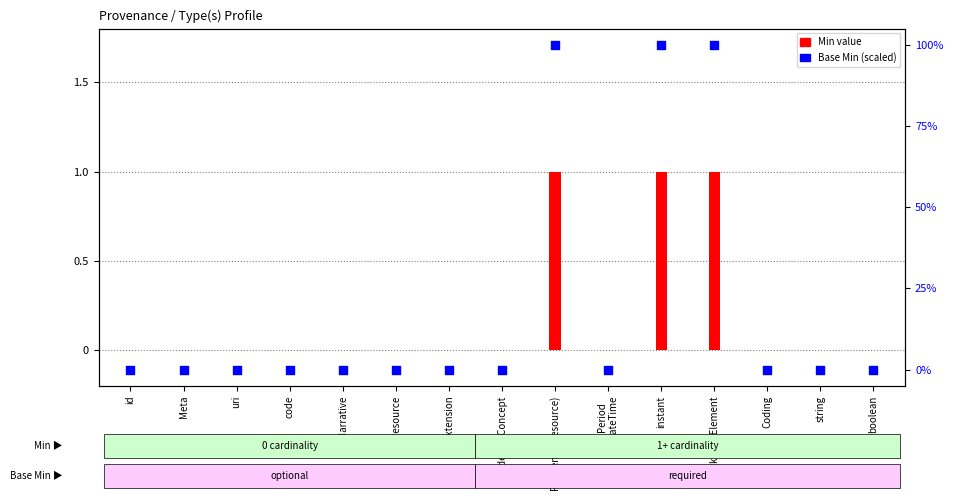

At how many categories does at least one series exceed 60?

3